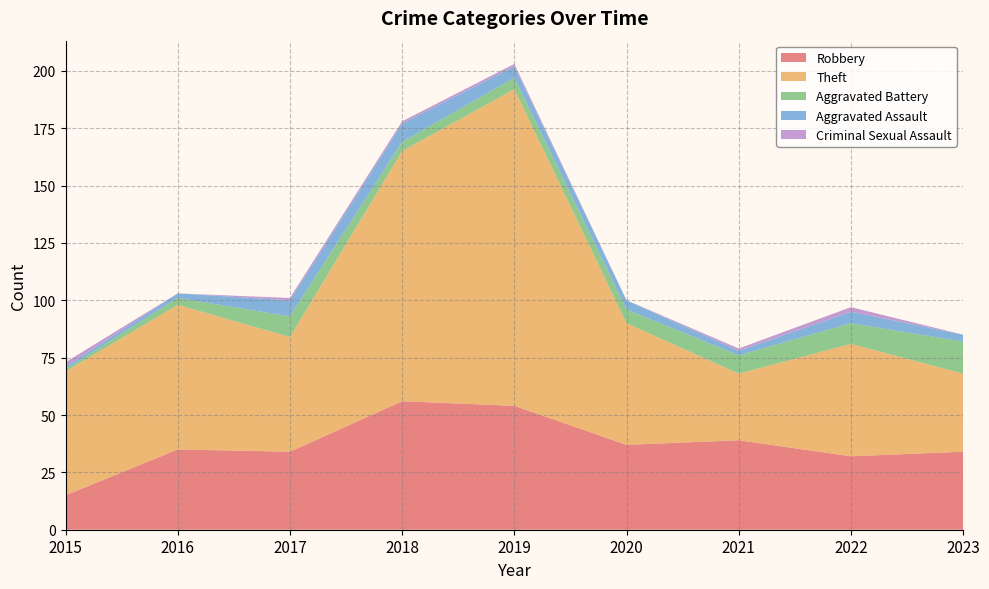

Reading left to right, extract all data points from this chart.

Robbery: 2015=15	2016=35	2017=34	2018=56	2019=54	2020=37	2021=39	2022=32	2023=34
Theft: 2015=54	2016=63	2017=50	2018=109	2019=138	2020=53	2021=29	2022=49	2023=34
Aggravated Battery: 2015=1	2016=3	2017=9	2018=4	2019=5	2020=6	2021=8	2022=9	2023=14
Aggravated Assault: 2015=1	2016=2	2017=7	2018=8	2019=5	2020=4	2021=2	2022=5	2023=3
Criminal Sexual Assault: 2015=2	2016=0	2017=1	2018=1	2019=1	2020=0	2021=1	2022=2	2023=0